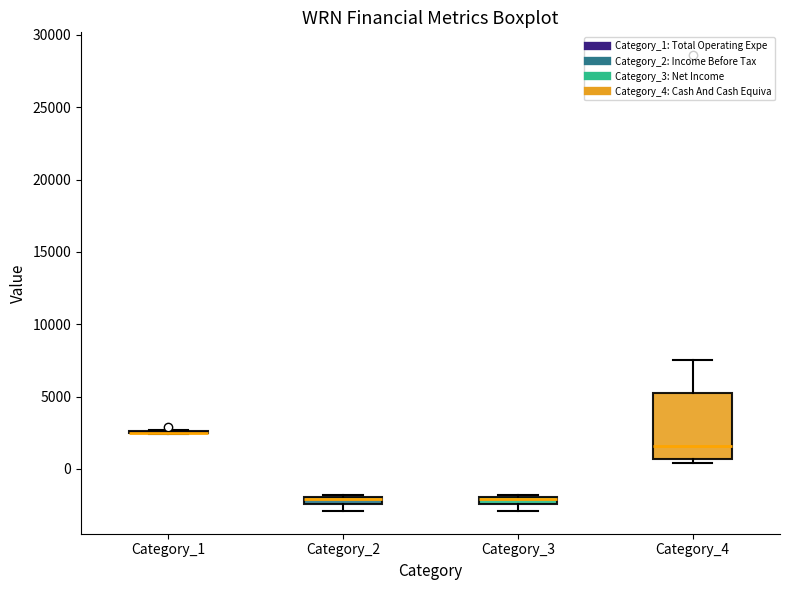

Where does the upper whisker of the box for Category_4 end on the y-axis? The values are not printed on the chart, so give them approximately, as read against the axis.

7500